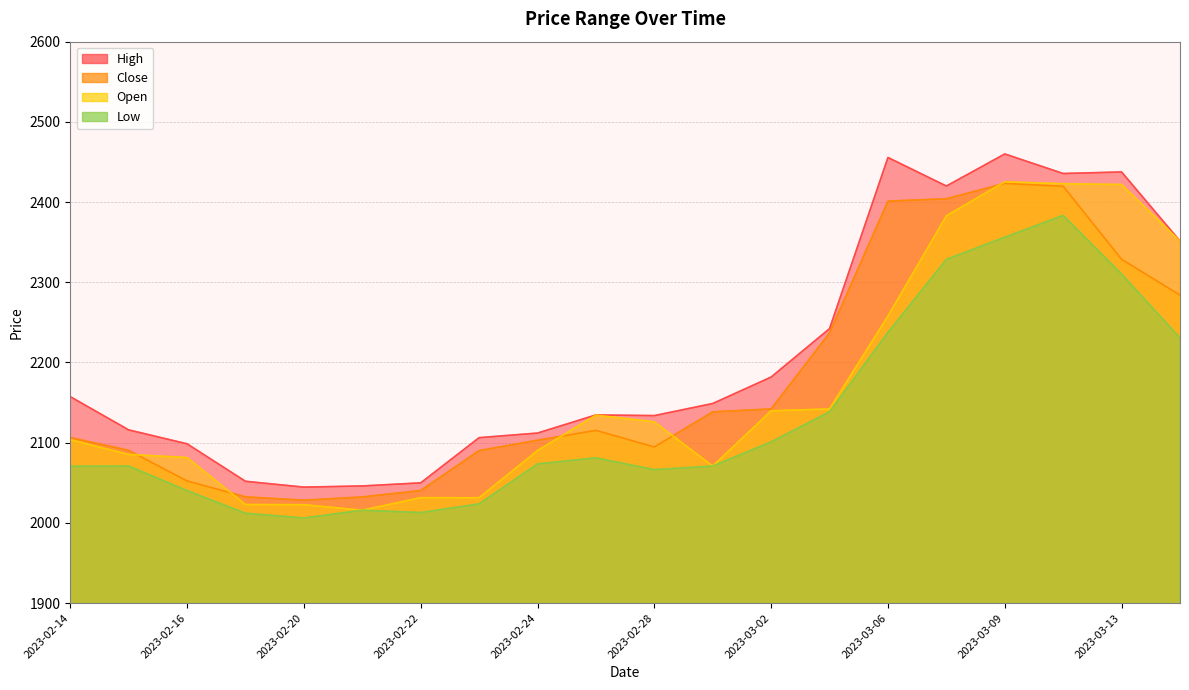

How many interior local peaks does the Close series have?

2